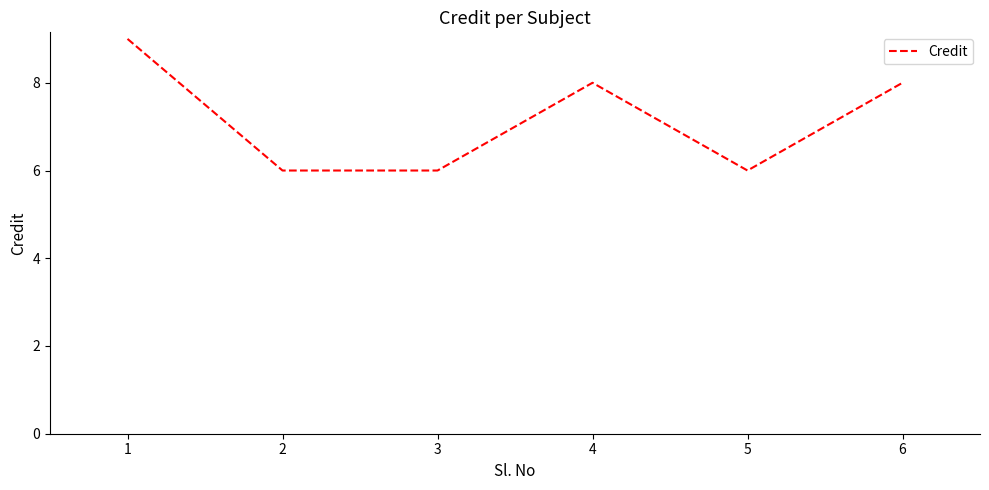

True or false: the data has more than 0 interior local peaks.

True